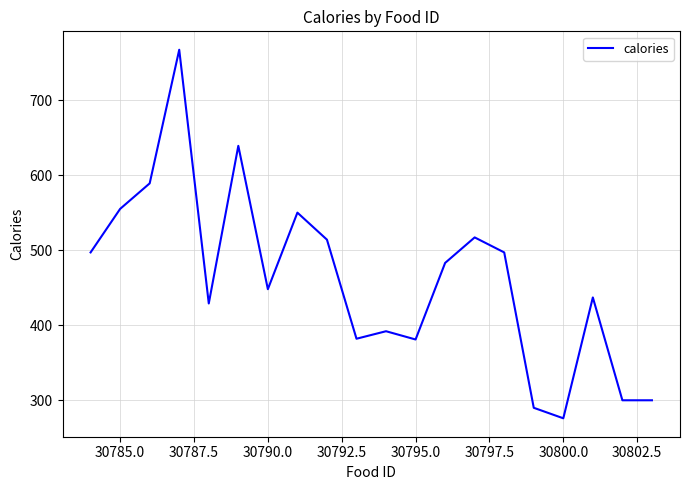

What is the difference between the maximum and minimum values?

491